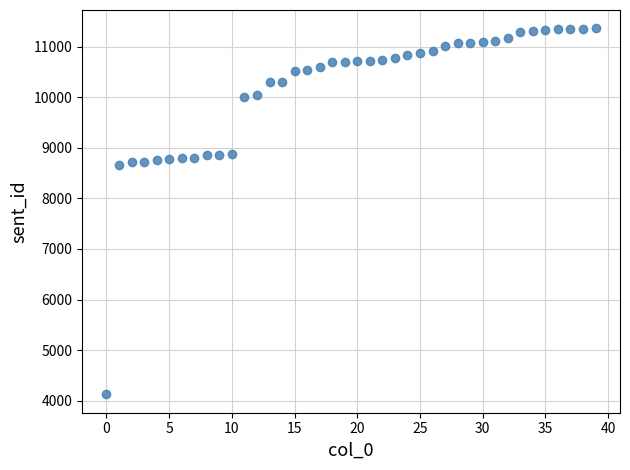

What is the range of Y values (max minus min)?

7248